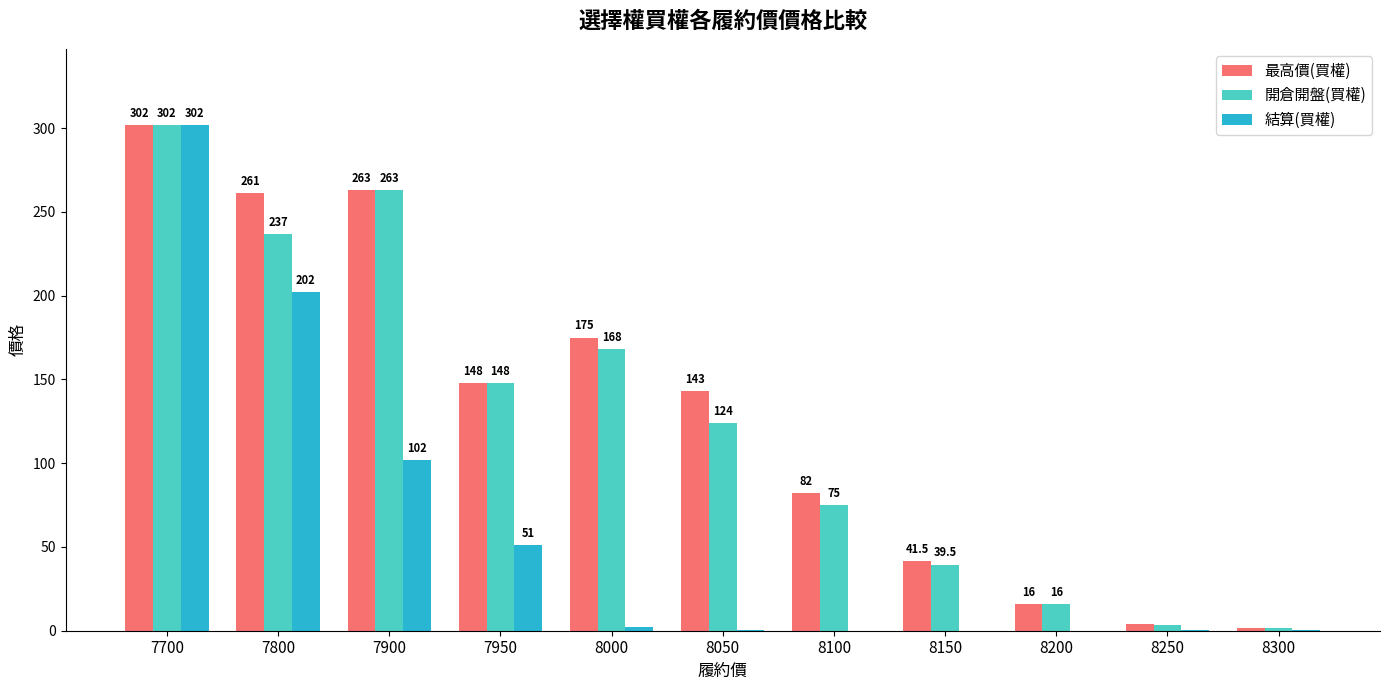

The 結算(買權) series shows 202.0 at 7800. True or false?

True